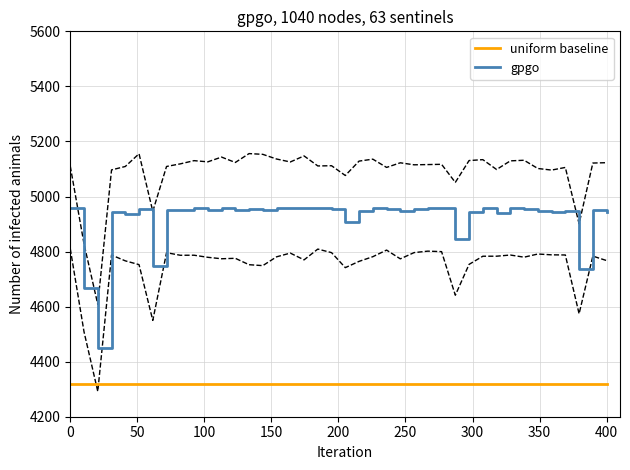

True or false: uniform baseline and gpgo intersect in this chart.

False